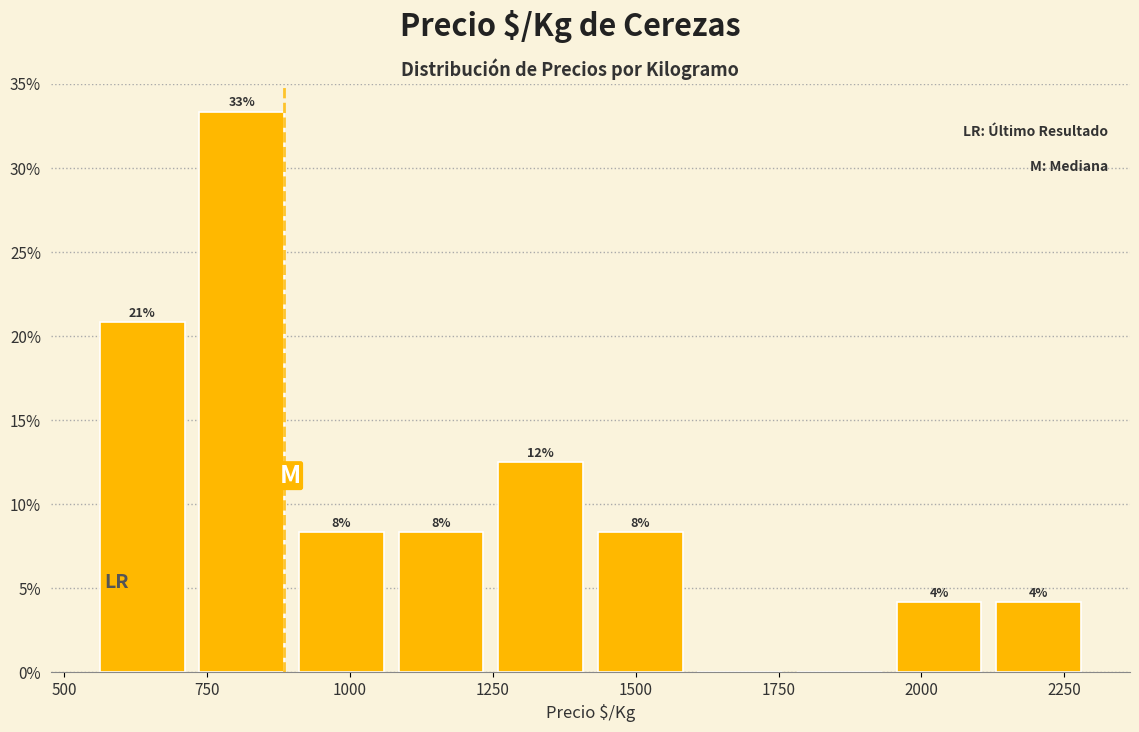

Around what value on the x-axis is the tallest bar? Give the approximate position of its centre, as read against the axis.

800